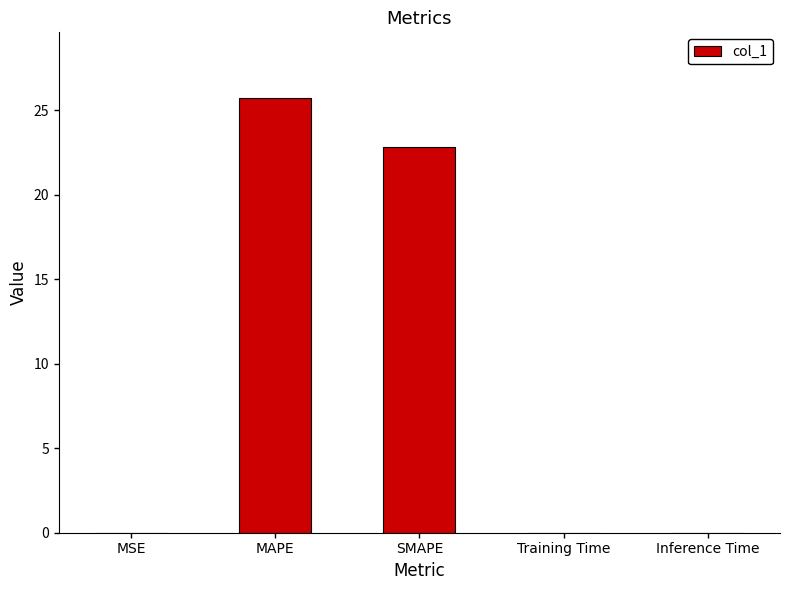

Which label corresponds to the largest value in the chart?

MAPE